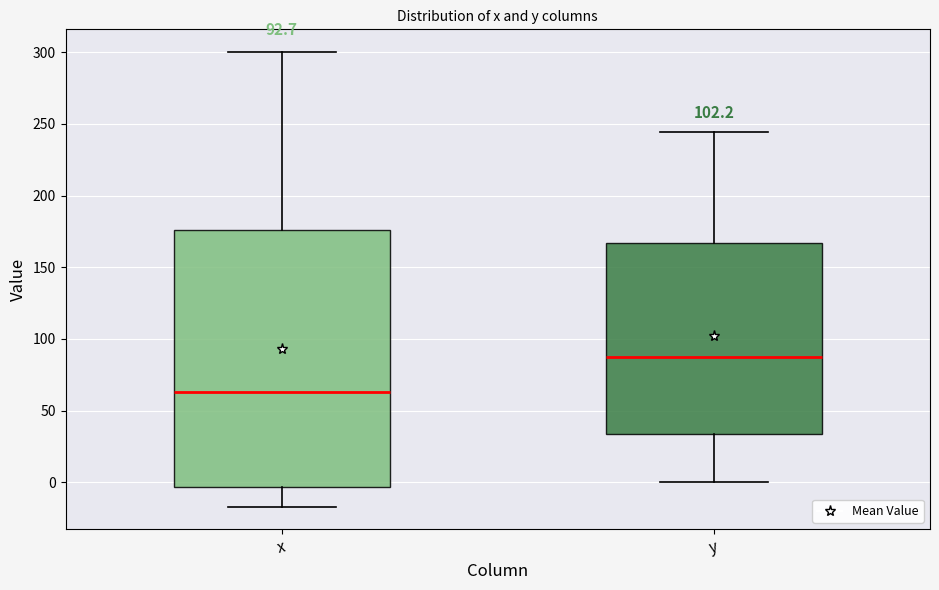

Which box has the highest median line?

y